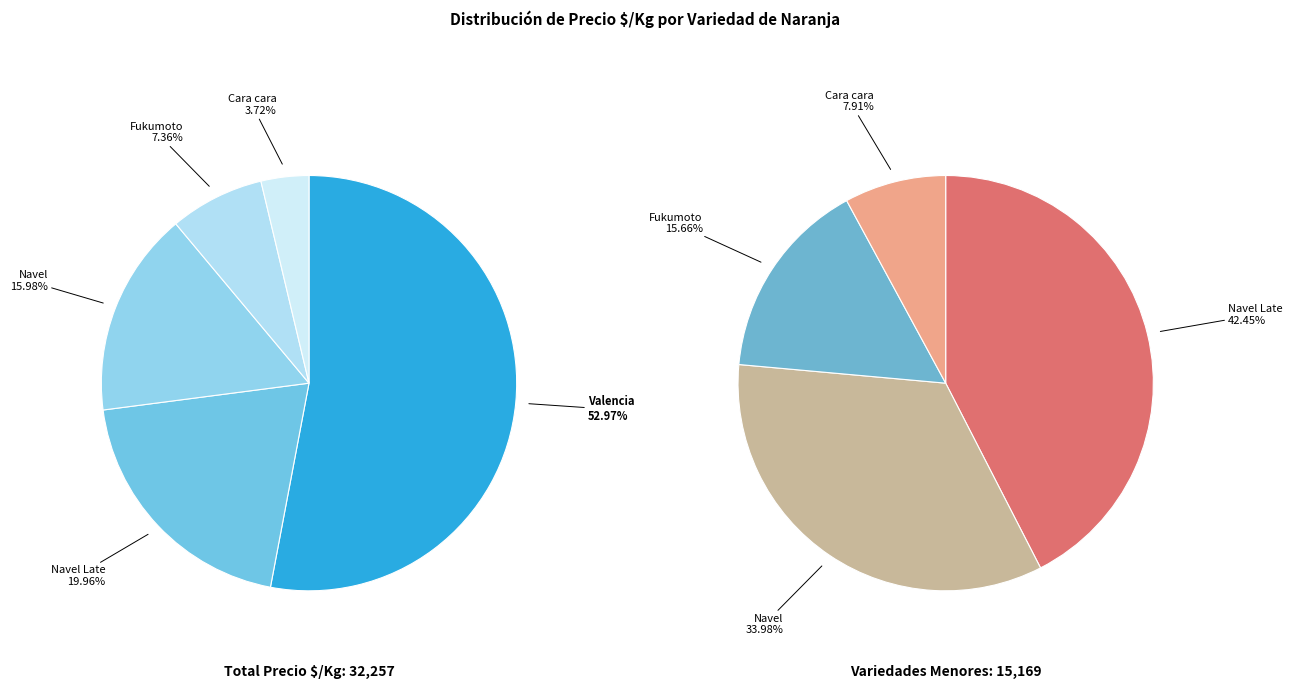

How many segments does this pie chart have?

5